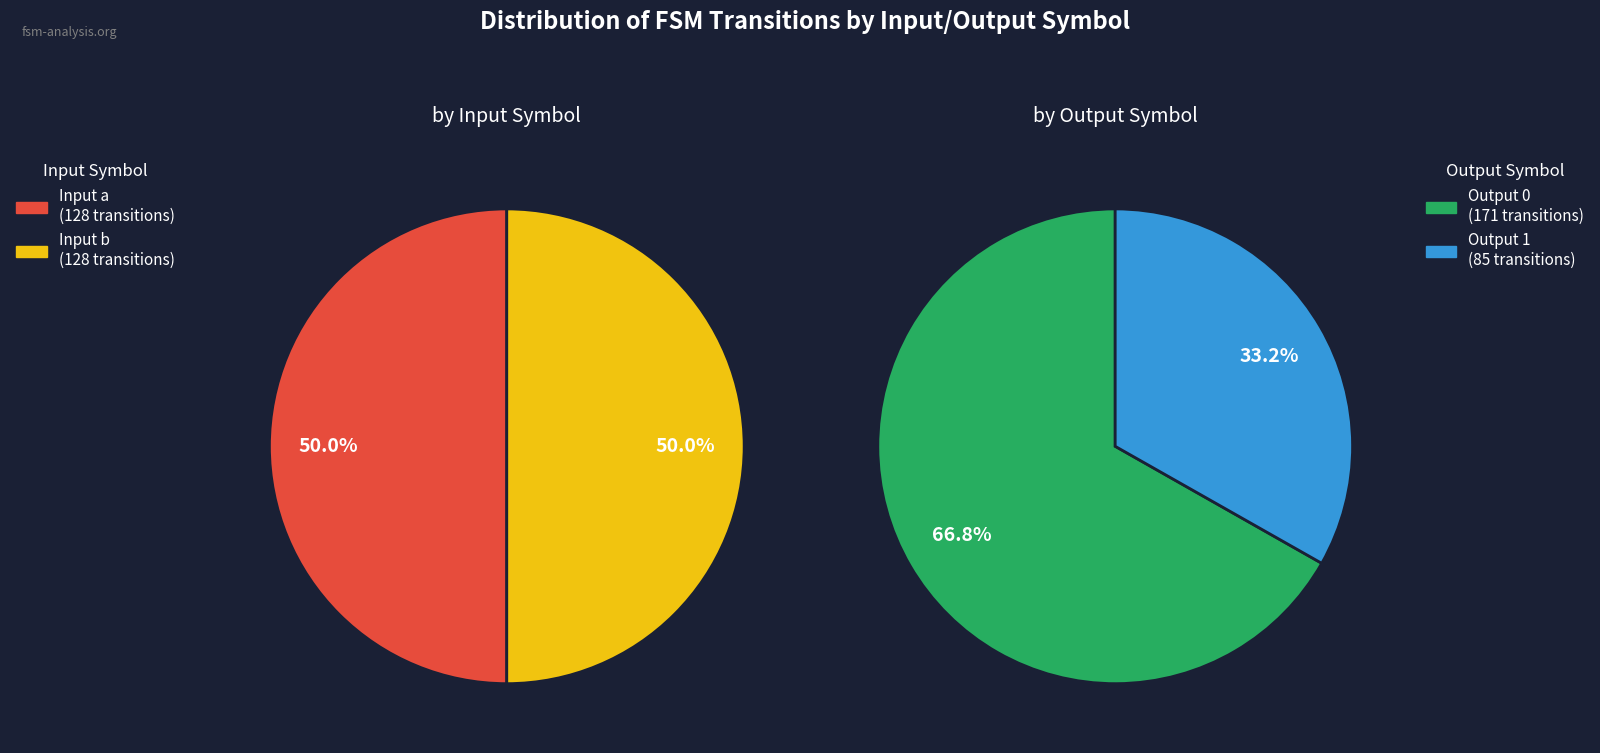

Does output_symbol=1, input=a represent more than half of the total?

No